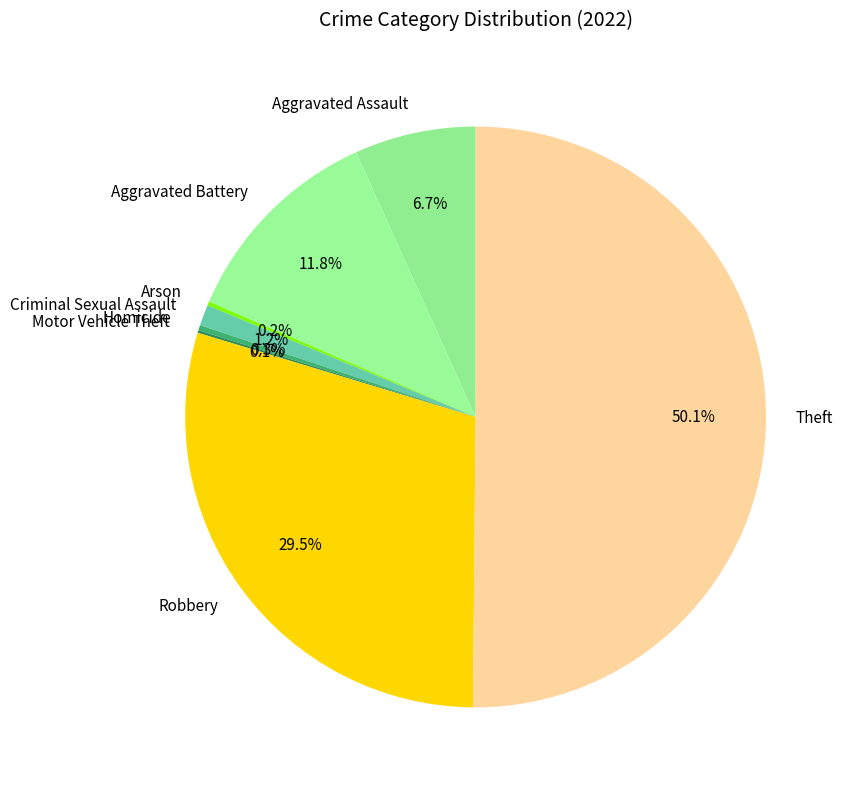

What is the largest slice in the pie chart?

Theft